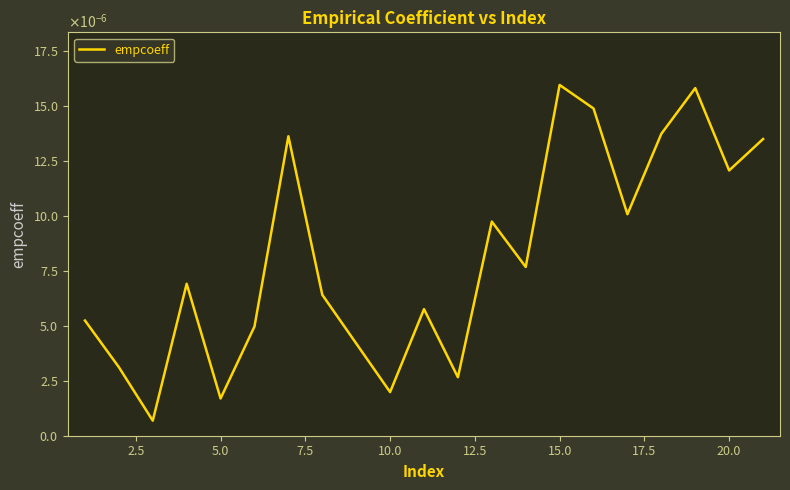

Does the chart display data point markers on the line(s)?

No